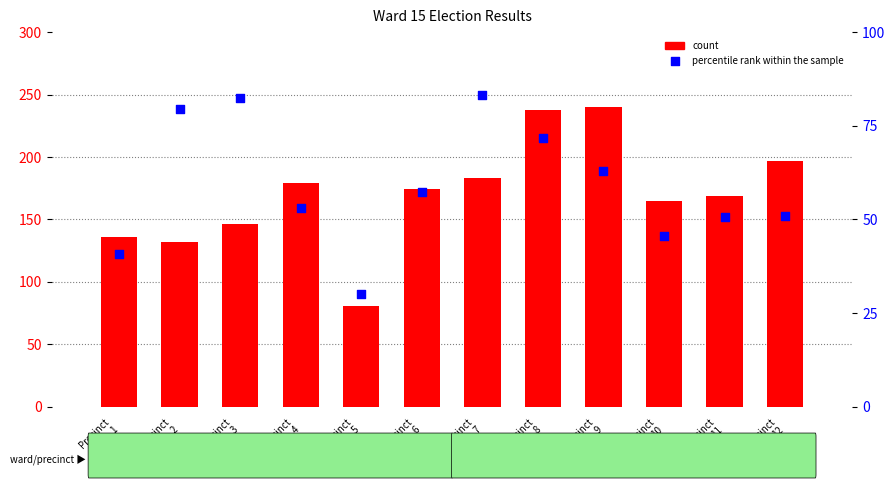

What is the total value across all series at Precinct
7?

266.2